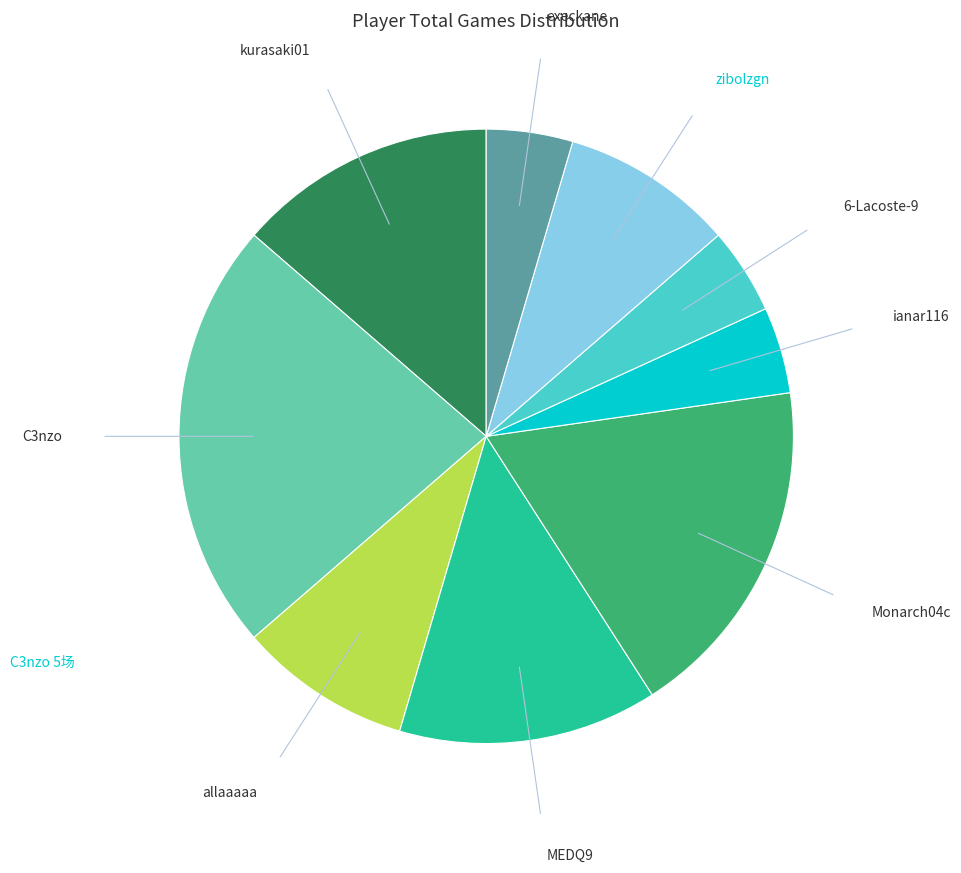

Does any single category account for the majority?

No